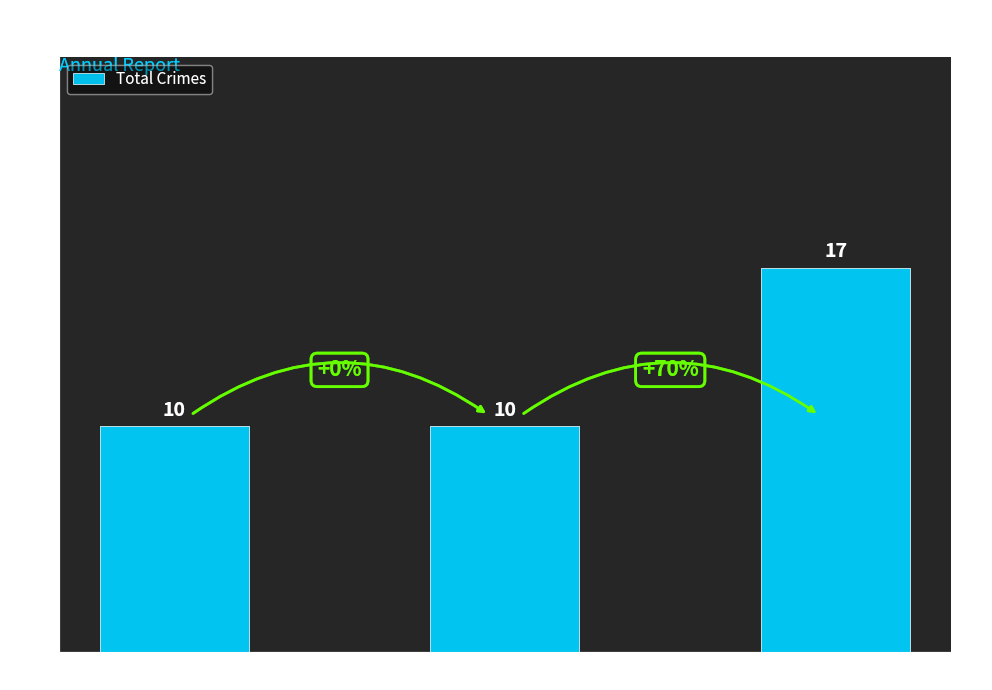

The value at 2018 is 10. True or false?

True